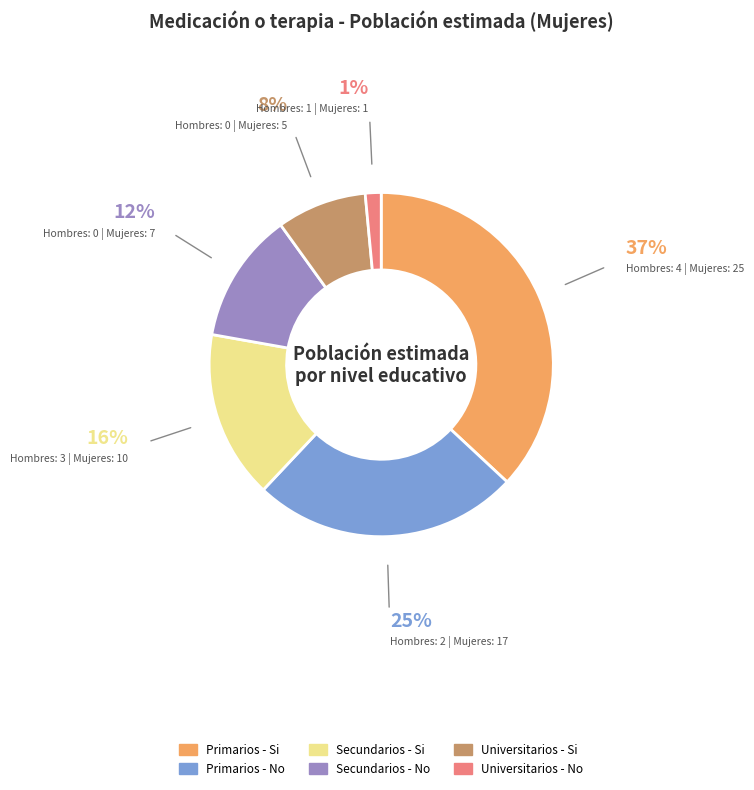

What is the ratio of the value at Secundarios - Si to the value at Primarios - No?

0.6